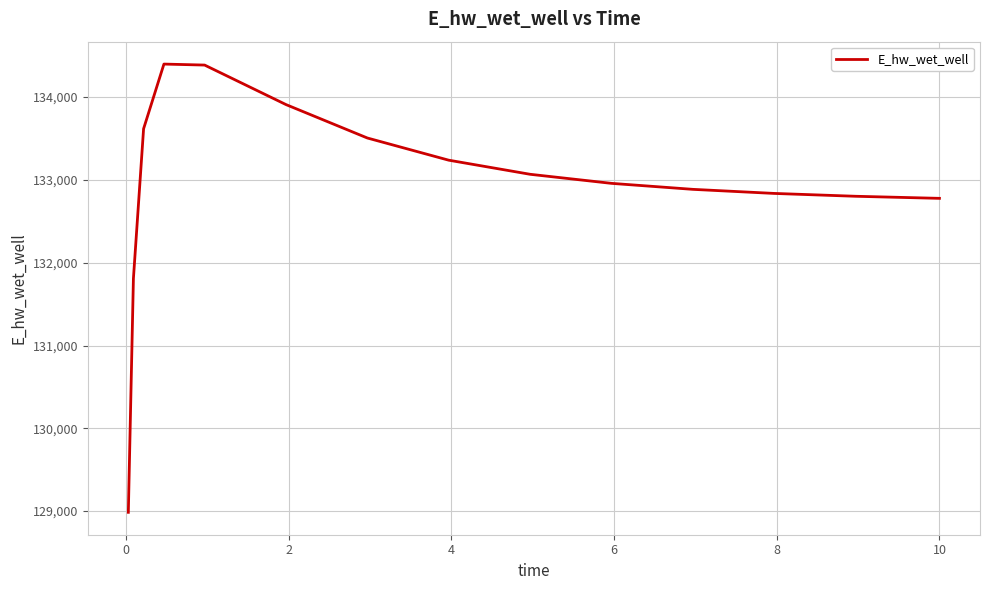

What is the greatest value displayed?

134399.2